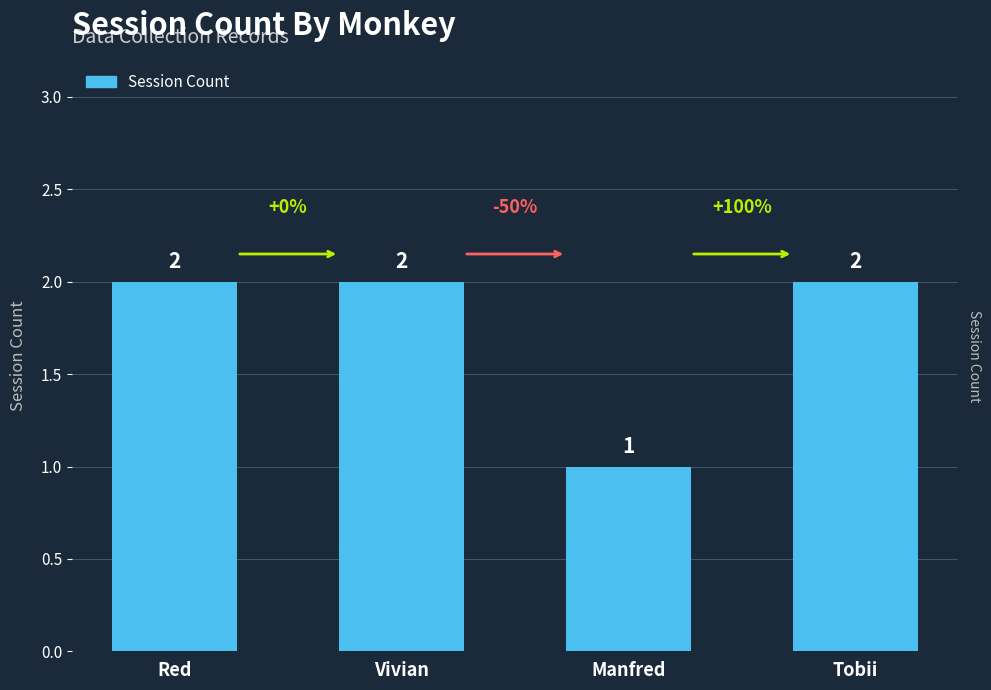

At which category does the chart reach its minimum across all series?

Manfred